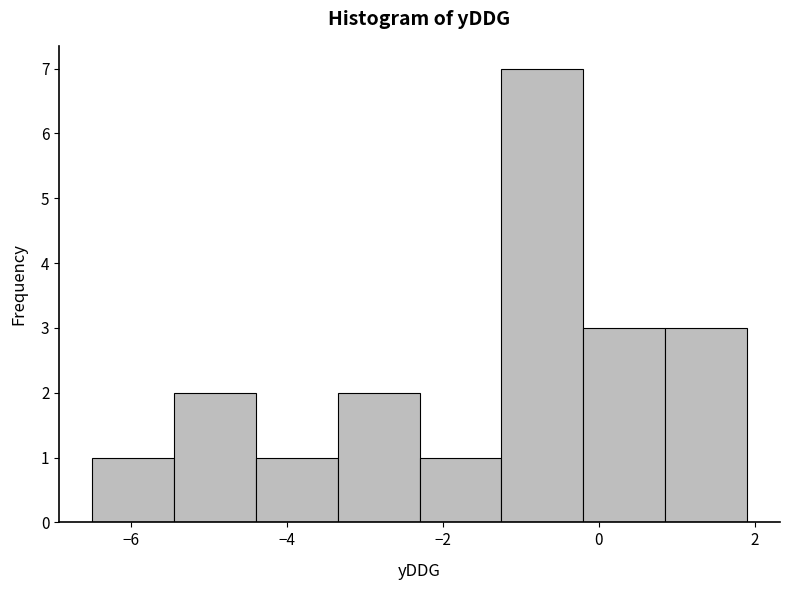

Which range on the x-axis has the tallest bar?

-1.25 to -0.20